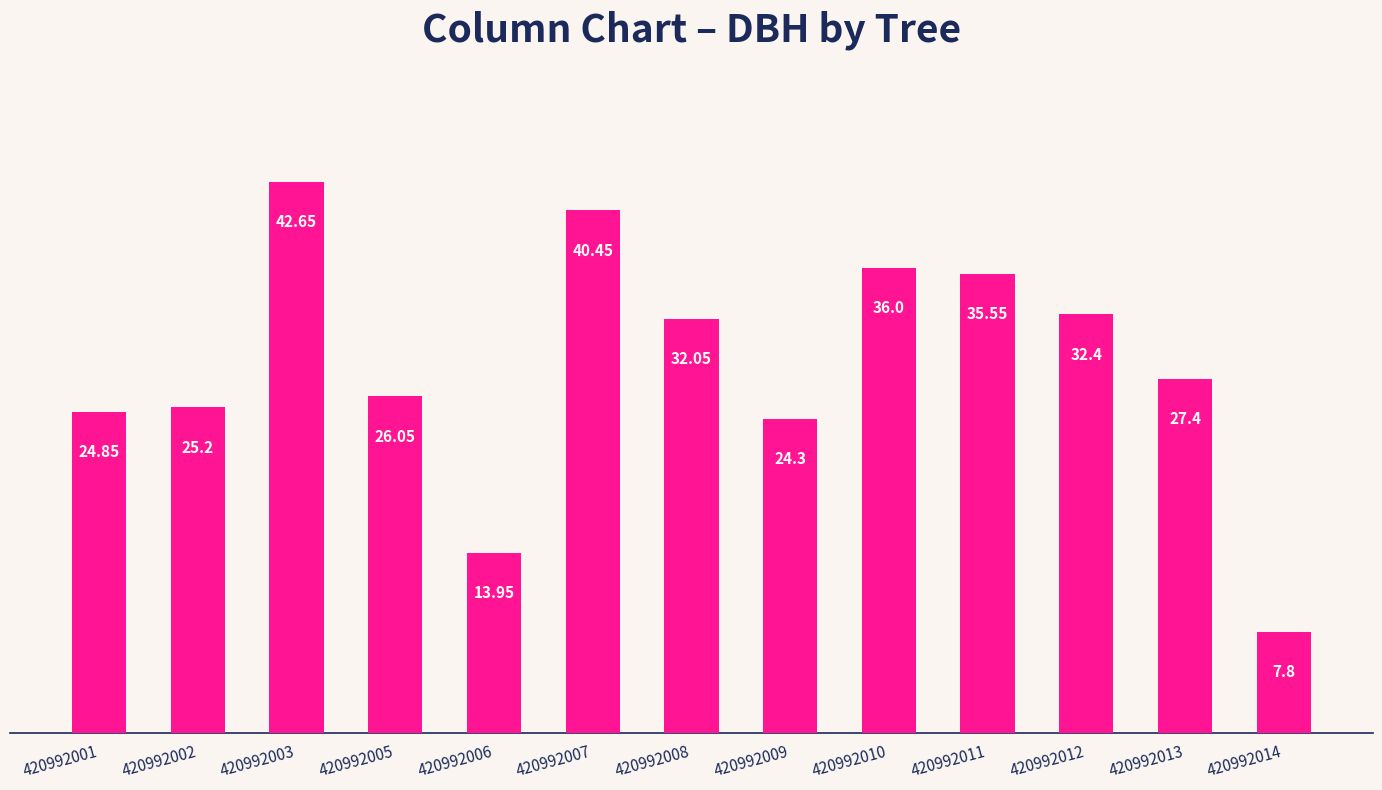

What is the average value?

28.4